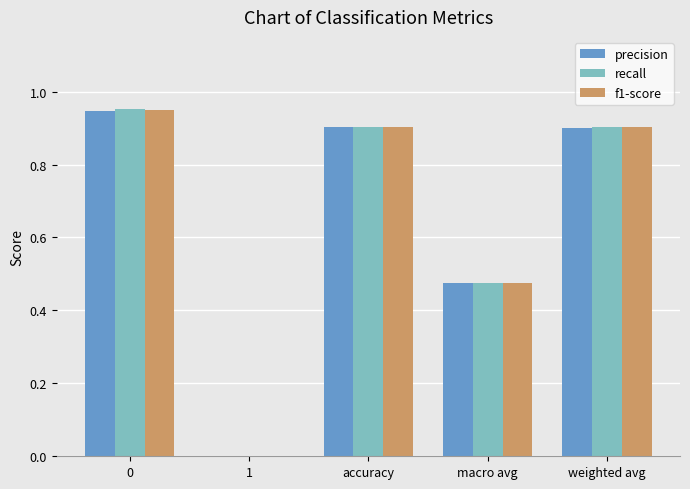

What is the sum of all f1-score values?

3.2